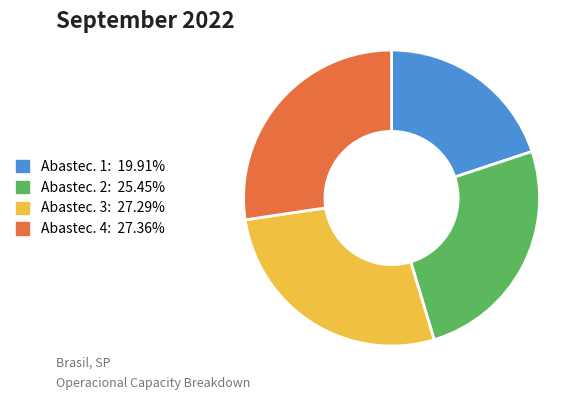

Combined, do Abastec. 4: 27.36% and Abastec. 3: 27.29% account for over 50%?

Yes